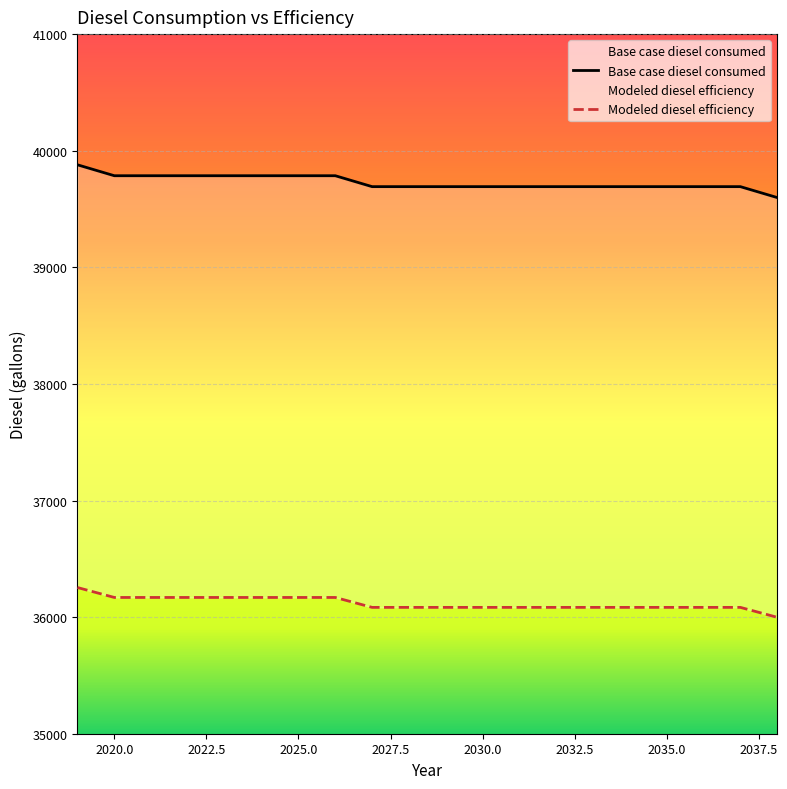

Count the number of data series in this chart.

2